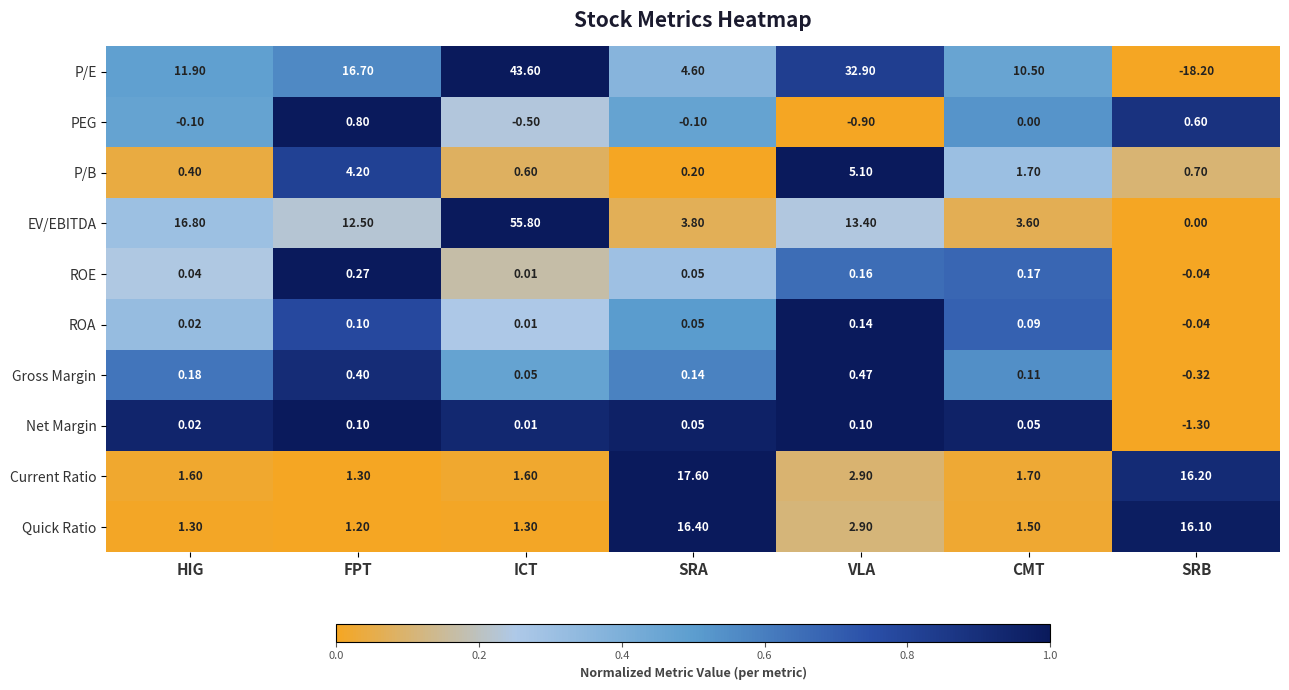

Which series has the largest total across all categories?

EV/EBITDA